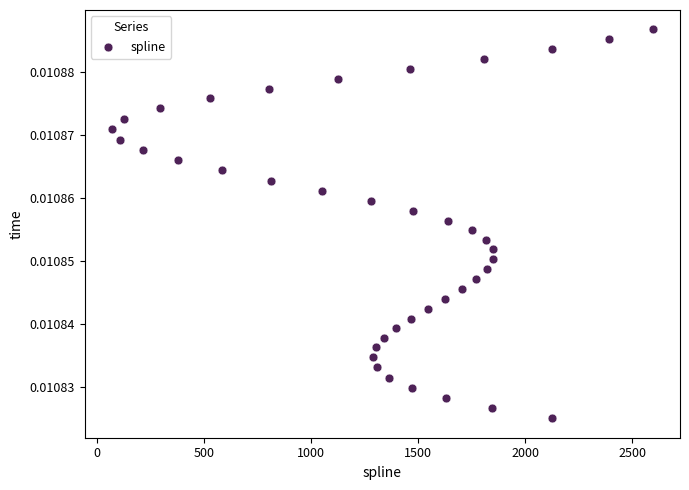

What is the range of X values (max minus min)?

2527.7